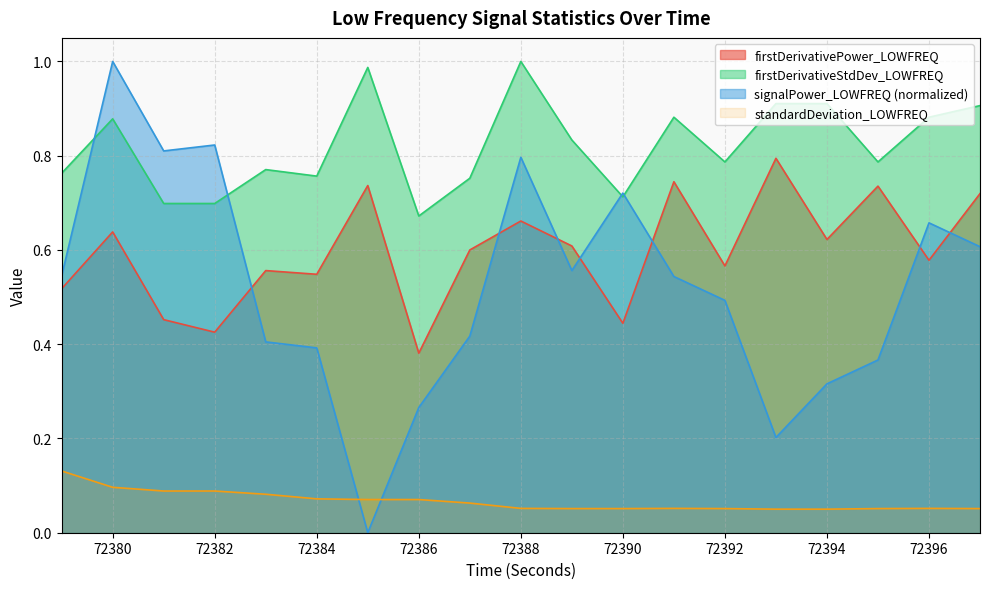

True or false: firstDerivativePower_LOWFREQ and firstDerivativeStdDev_LOWFREQ intersect in this chart.

False